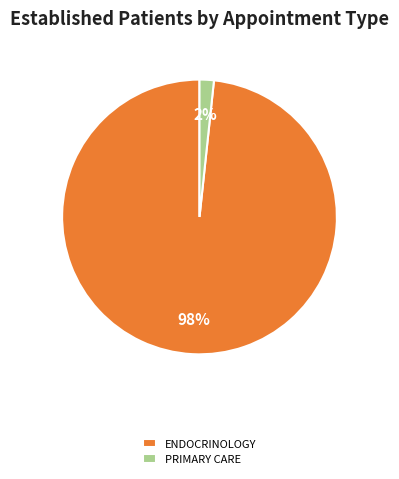

Is there any slice that represents more than half of the pie?

Yes